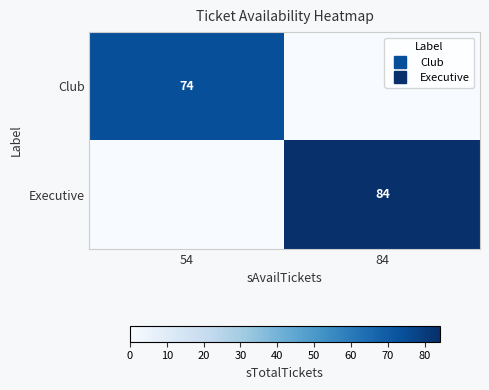

Rank the series by their average value, from lowest to highest.

Club, Executive